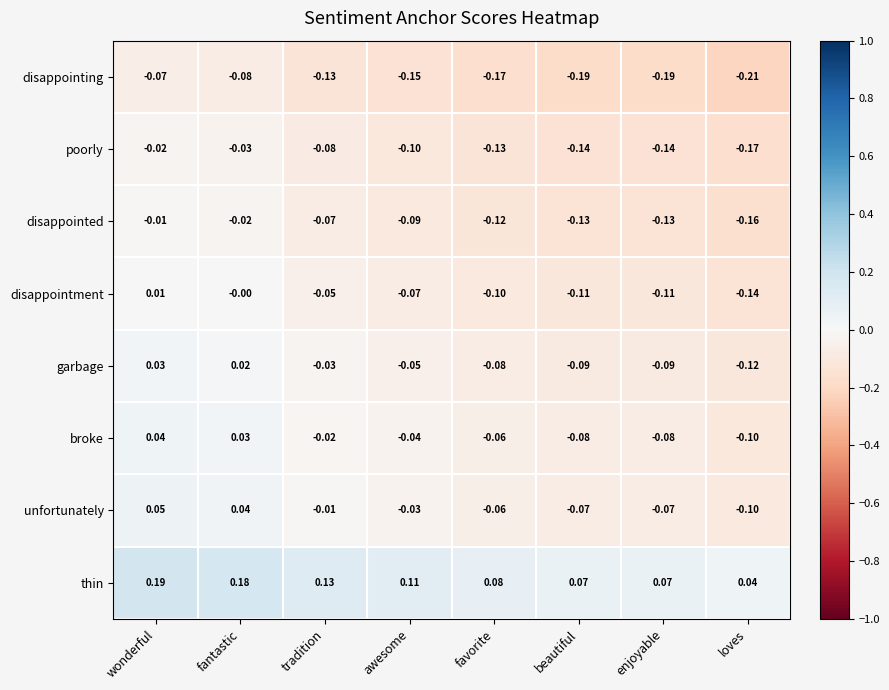

What is the spread (max minus min) of values at awesome?

0.3